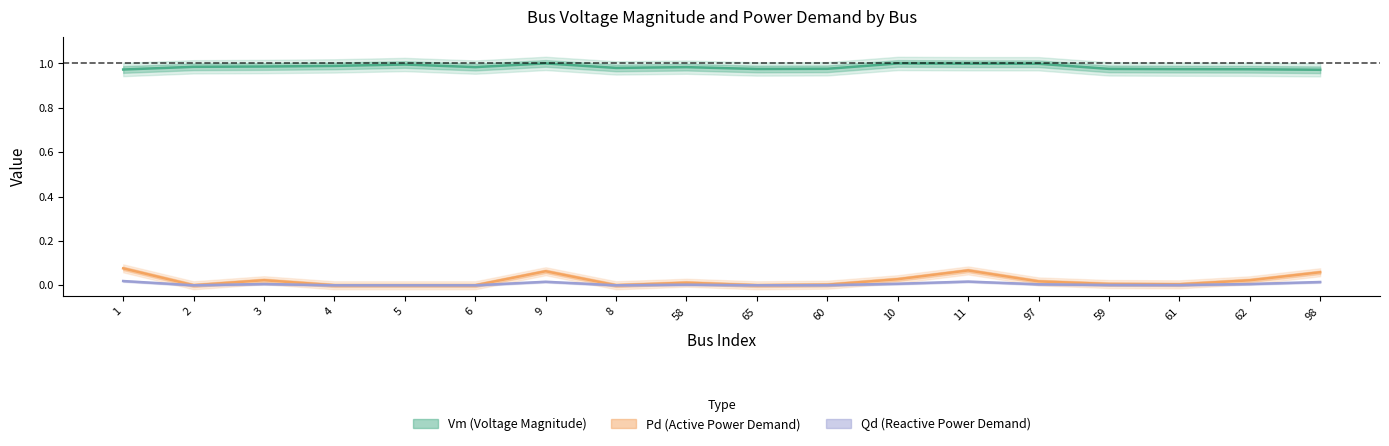

True or false: Qd (Reactive Power Demand) has a value of 0.0 at 62.

False